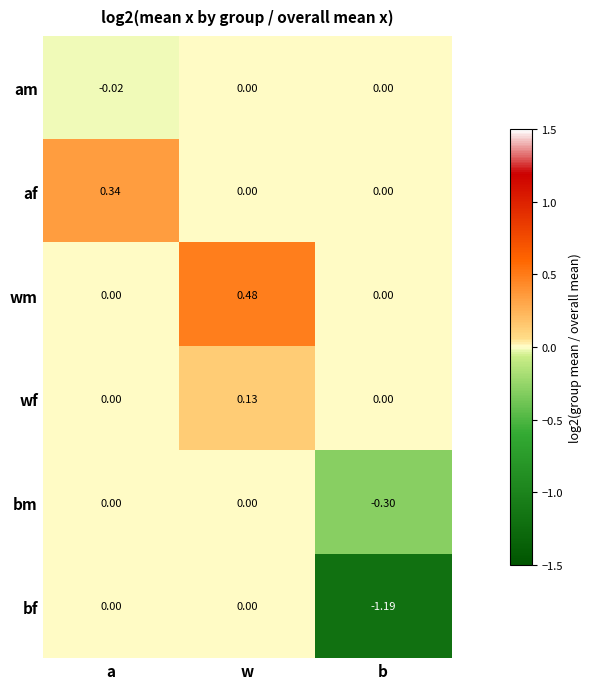

At which label does bf reach its minimum?

b